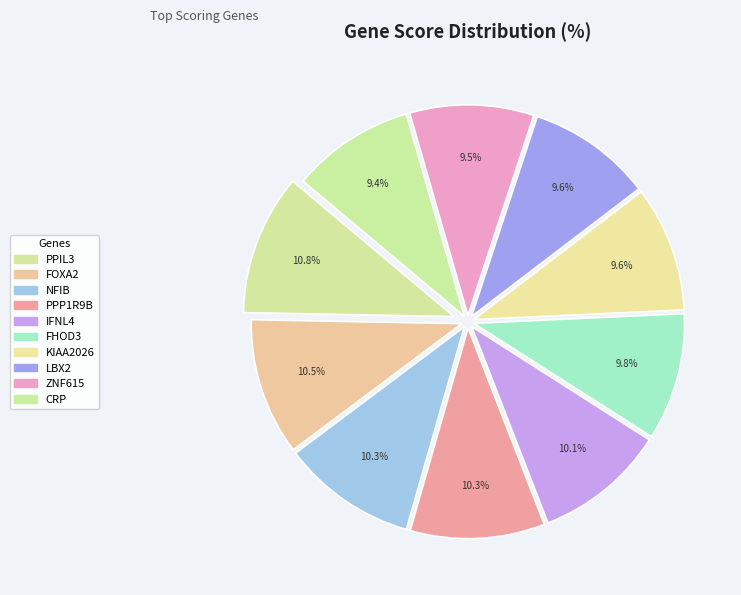

Which has a higher value, KIAA2026 or ZNF615?

KIAA2026